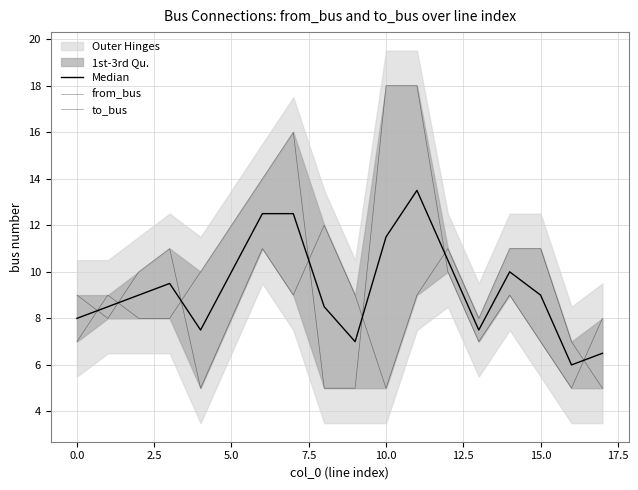

What is the lowest value of the from_bus series?

5.0